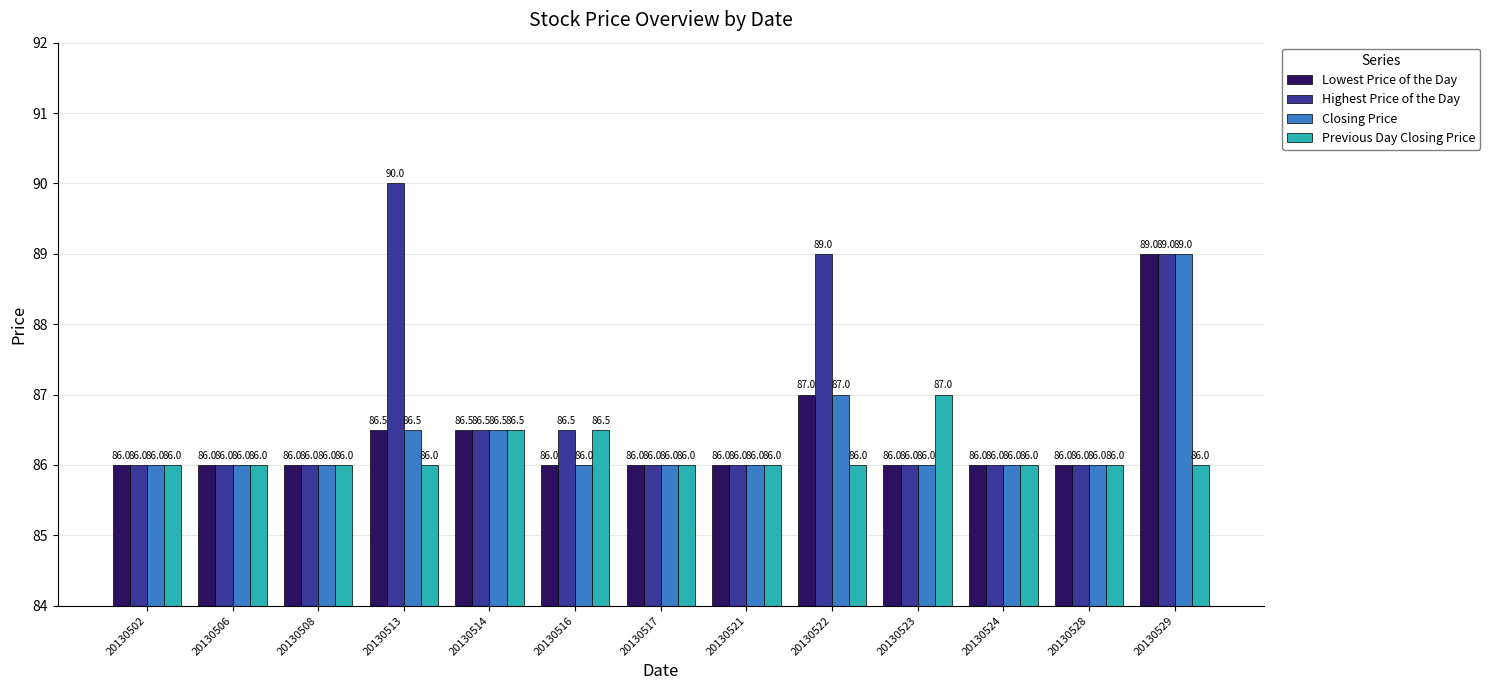

How many data points does each series have?

13